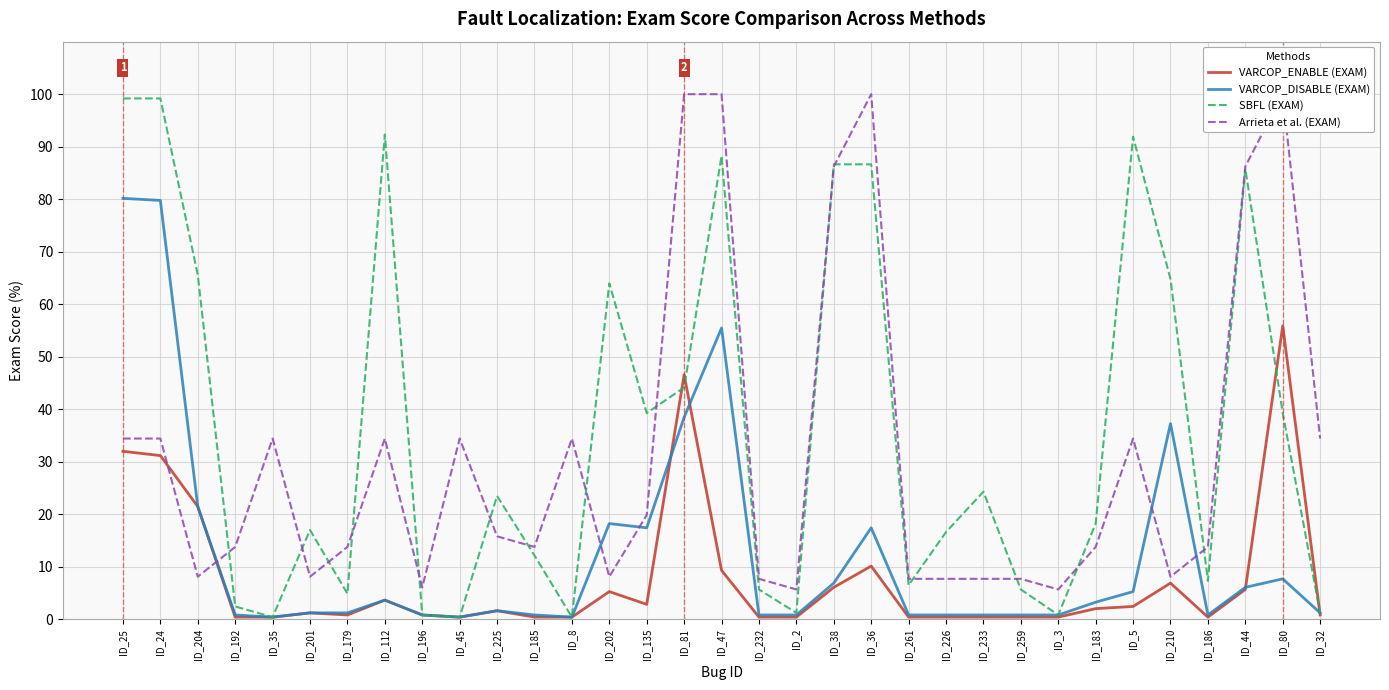

Reading right to left, list all the values displayed in this chart.

VARCOP_ENABLE (EXAM): ID_32=0.8	ID_80=55.9	ID_44=5.7	ID_186=0.4	ID_210=6.9	ID_5=2.4	ID_183=2.0	ID_3=0.4	ID_259=0.4	ID_233=0.4	ID_226=0.4	ID_261=0.4	ID_36=10.1	ID_38=6.1	ID_2=0.4	ID_232=0.4	ID_47=9.3	ID_81=46.6	ID_135=2.8	ID_202=5.3	ID_8=0.4	ID_185=0.4	ID_225=1.6	ID_45=0.4	ID_196=0.8	ID_112=3.6	ID_179=0.8	ID_201=1.2	ID_35=0.4	ID_192=0.4	ID_204=21.5	ID_24=31.2	ID_25=32.0
VARCOP_DISABLE (EXAM): ID_32=1.2	ID_80=7.7	ID_44=6.1	ID_186=0.8	ID_210=37.2	ID_5=5.3	ID_183=3.2	ID_3=0.8	ID_259=0.8	ID_233=0.8	ID_226=0.8	ID_261=0.8	ID_36=17.4	ID_38=6.9	ID_2=0.8	ID_232=0.8	ID_47=55.5	ID_81=38.5	ID_135=17.4	ID_202=18.2	ID_8=0.4	ID_185=0.8	ID_225=1.6	ID_45=0.4	ID_196=0.8	ID_112=3.6	ID_179=1.2	ID_201=1.2	ID_35=0.4	ID_192=0.8	ID_204=21.5	ID_24=79.8	ID_25=80.2
SBFL (EXAM): ID_32=1.2	ID_80=39.3	ID_44=85.8	ID_186=7.3	ID_210=64.8	ID_5=91.9	ID_183=18.2	ID_3=0.8	ID_259=5.7	ID_233=24.3	ID_226=16.6	ID_261=6.5	ID_36=86.6	ID_38=86.6	ID_2=1.2	ID_232=5.7	ID_47=88.3	ID_81=44.1	ID_135=39.3	ID_202=64.0	ID_8=0.4	ID_185=12.2	ID_225=23.5	ID_45=0.4	ID_196=0.8	ID_112=92.3	ID_179=4.9	ID_201=17.0	ID_35=0.4	ID_192=2.4	ID_204=65.6	ID_24=99.2	ID_25=99.2
Arrieta et al. (EXAM): ID_32=34.4	ID_80=100.0	ID_44=86.2	ID_186=13.8	ID_210=8.1	ID_5=34.4	ID_183=13.8	ID_3=5.7	ID_259=7.7	ID_233=7.7	ID_226=7.7	ID_261=7.7	ID_36=100.0	ID_38=86.2	ID_2=5.7	ID_232=7.7	ID_47=100.0	ID_81=100.0	ID_135=19.8	ID_202=8.1	ID_8=34.4	ID_185=13.8	ID_225=15.8	ID_45=34.4	ID_196=6.1	ID_112=34.4	ID_179=13.8	ID_201=8.1	ID_35=34.4	ID_192=13.8	ID_204=8.1	ID_24=34.4	ID_25=34.4